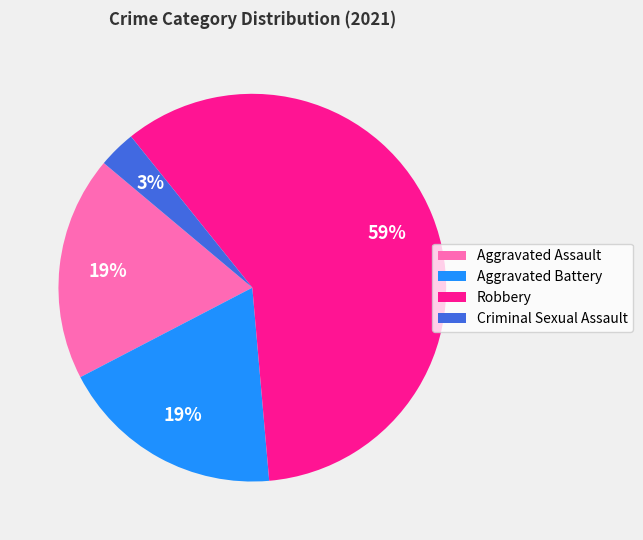

Is there a majority slice in this chart?

Yes